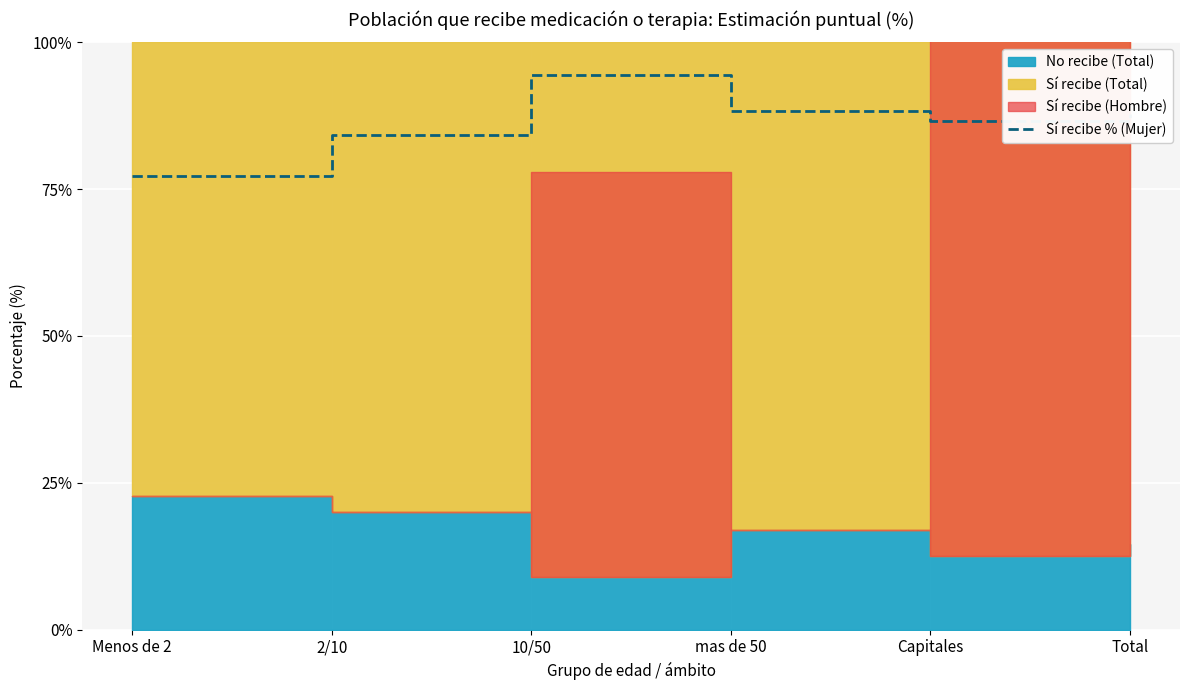

Reading left to right, list all the values displayed in this chart.

77.2	84.3	94.5	88.2	86.6	87.7